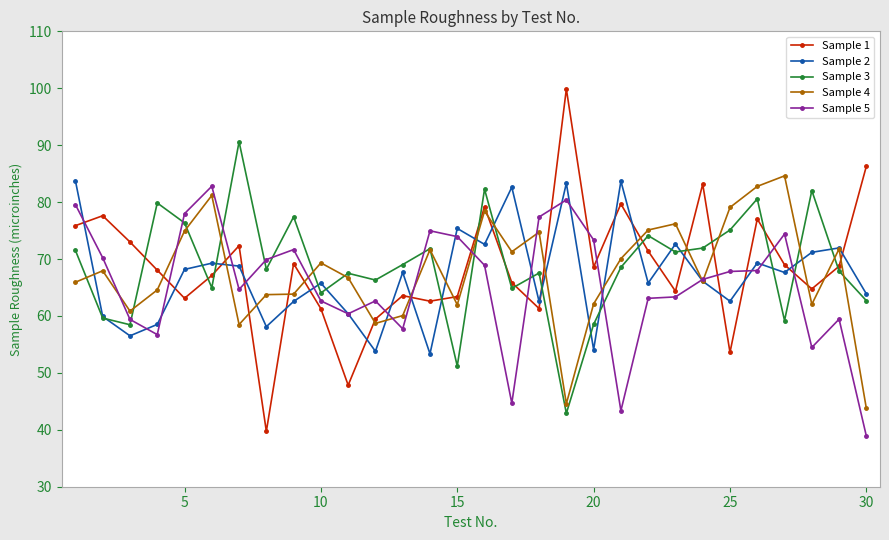

What are all the series names shown in the legend?

Sample 1, Sample 2, Sample 3, Sample 4, Sample 5